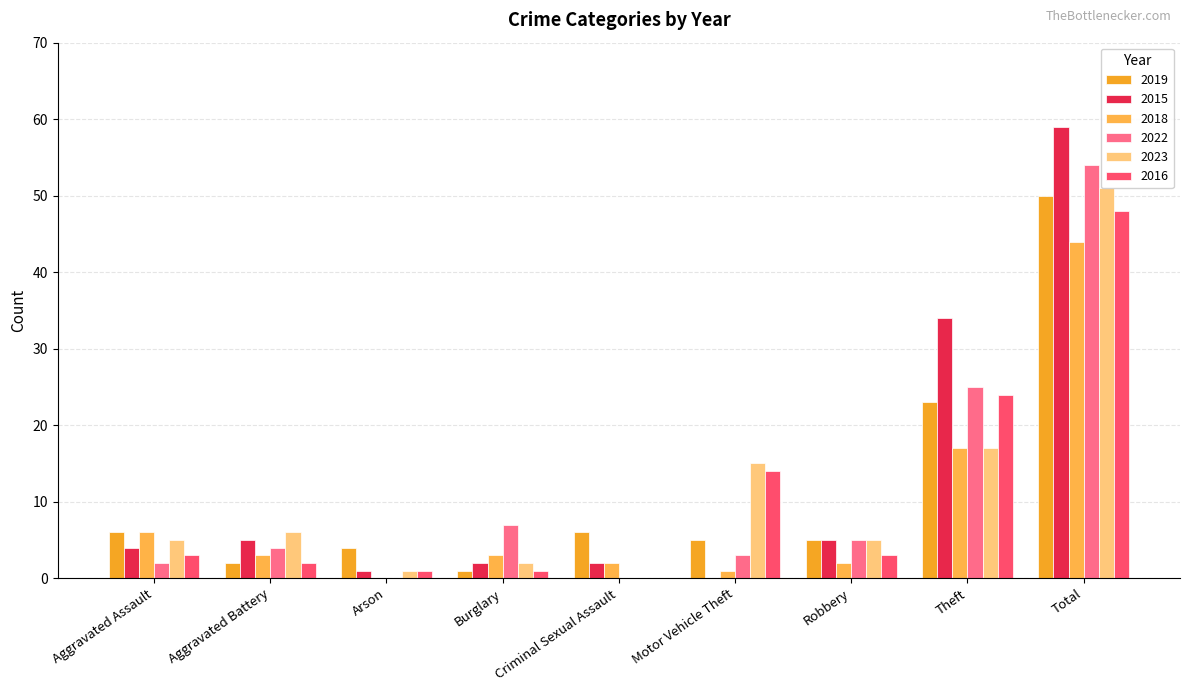

Rank the categories by 2016 value from lowest to highest.

Criminal Sexual Assault, Arson, Burglary, Aggravated Battery, Aggravated Assault, Robbery, Motor Vehicle Theft, Theft, Total